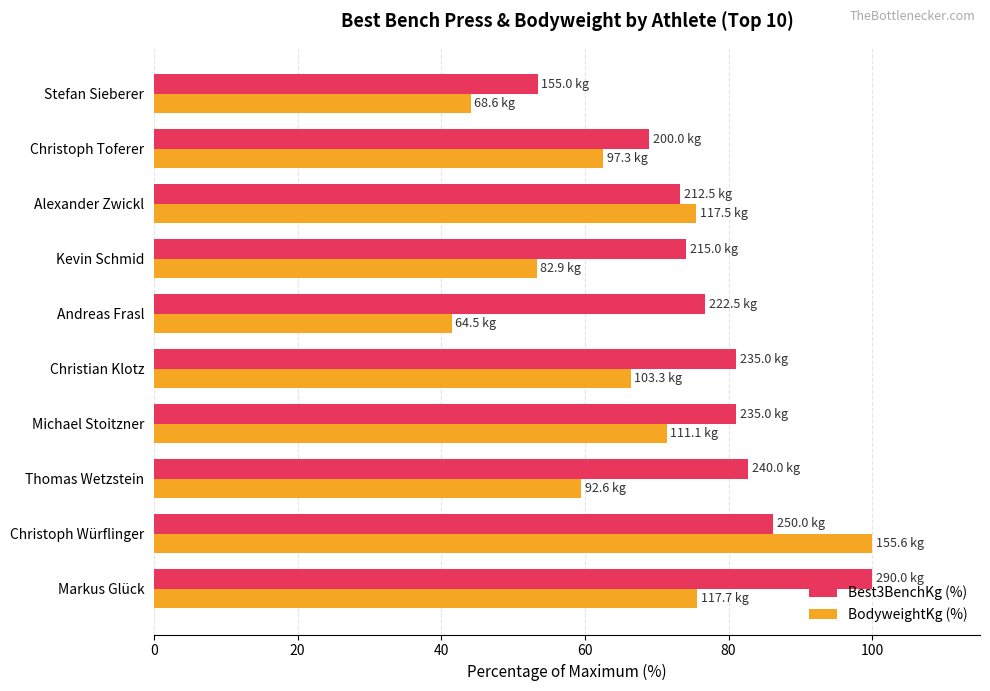

At how many categories does at least one series exceed 57?

9